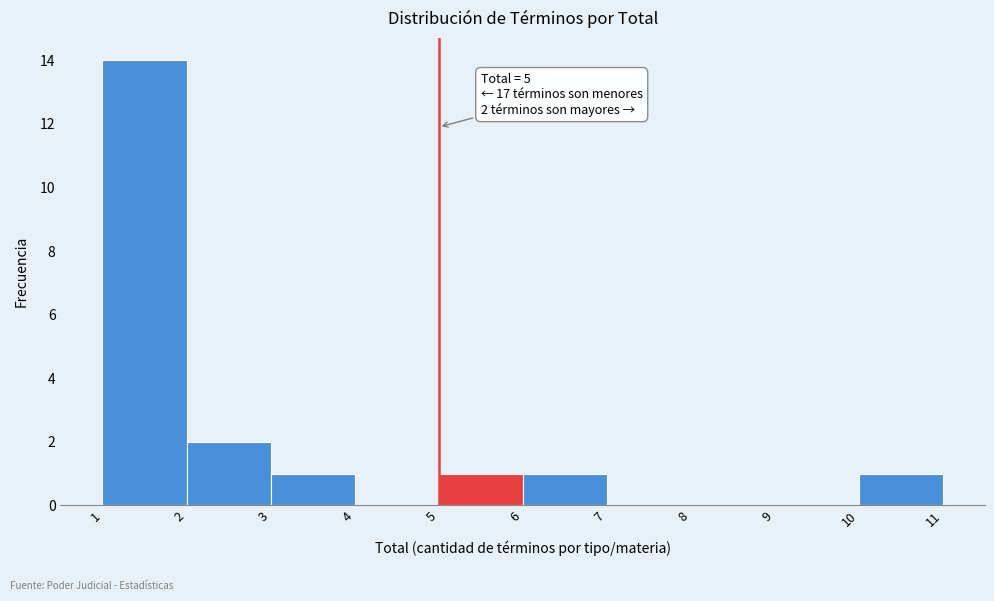

Which range on the x-axis has the tallest bar?

1 to 2